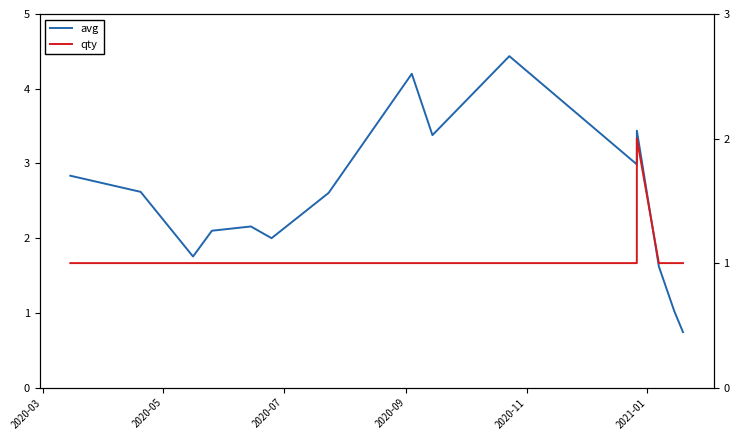

How many lines are shown in the chart?

2